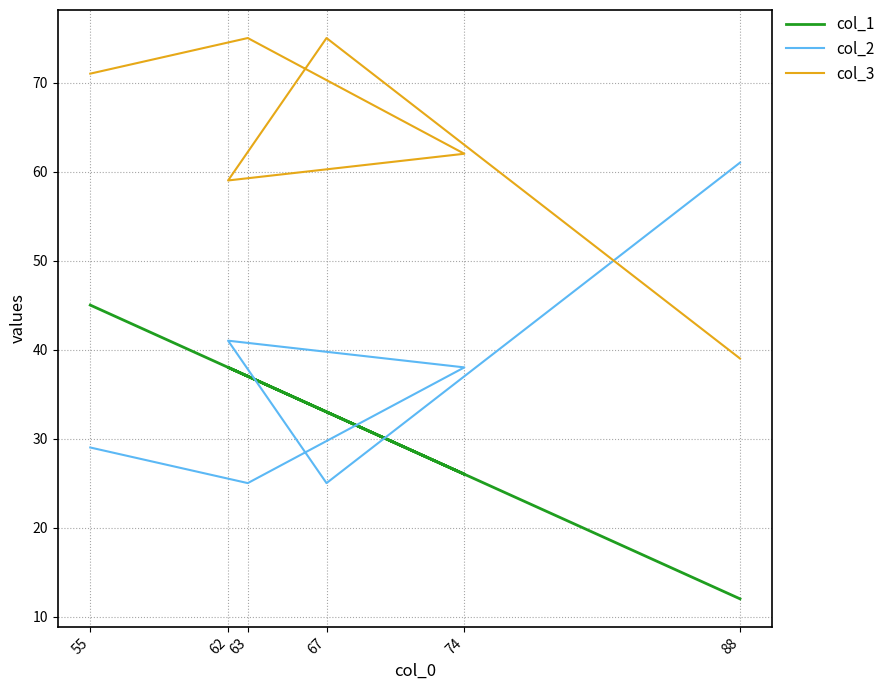

What is the spread (max minus min) of values at 88?

49